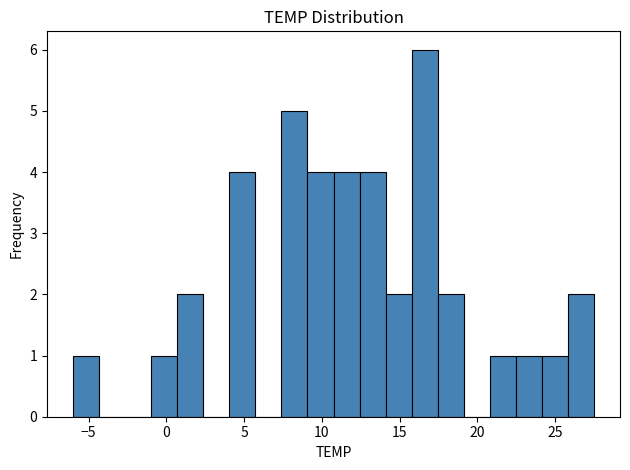

Read against the x-axis, roughly where is the centre of the tallest bar?

16.5